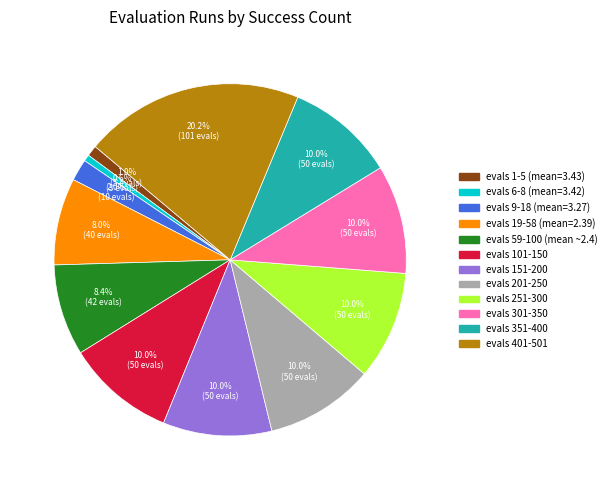

To the nearest percent, what is the difference between the largest and smallest slice percentages?

20%